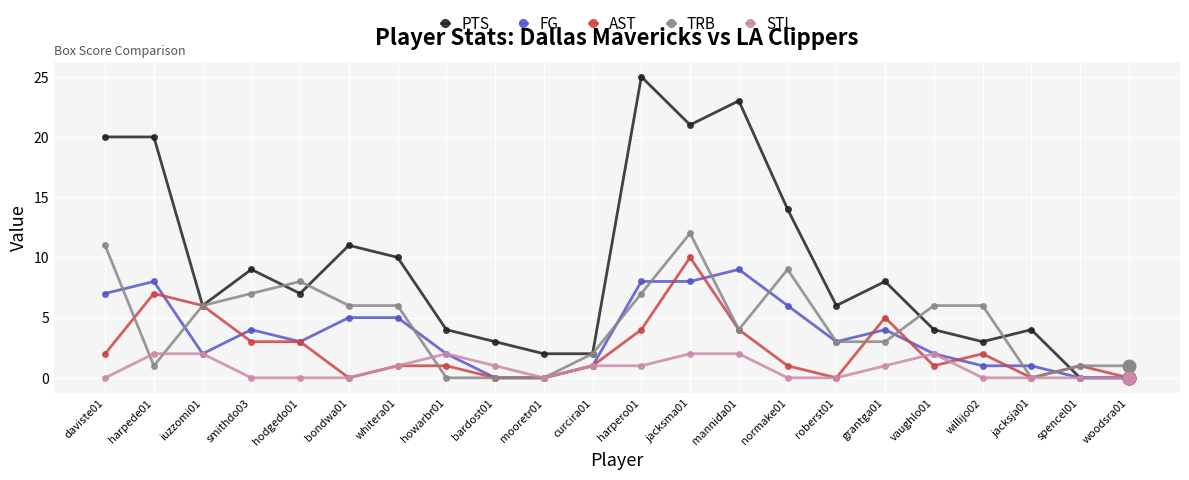

How many data points in PTS are less than 7?

11